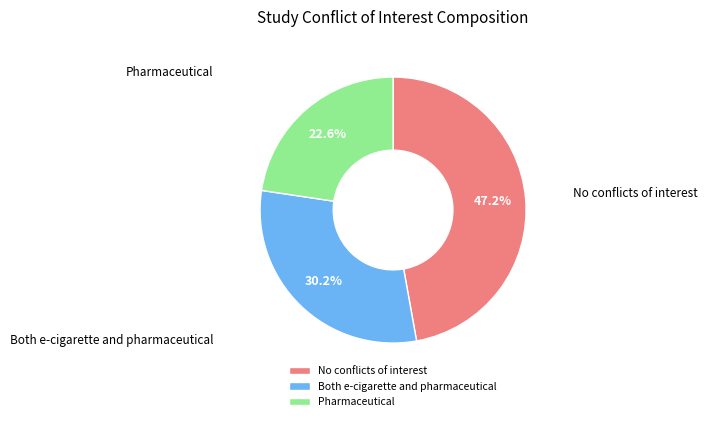

The Both e-cigarette and pharmaceutical slice represents 30% of the pie. True or false?

True